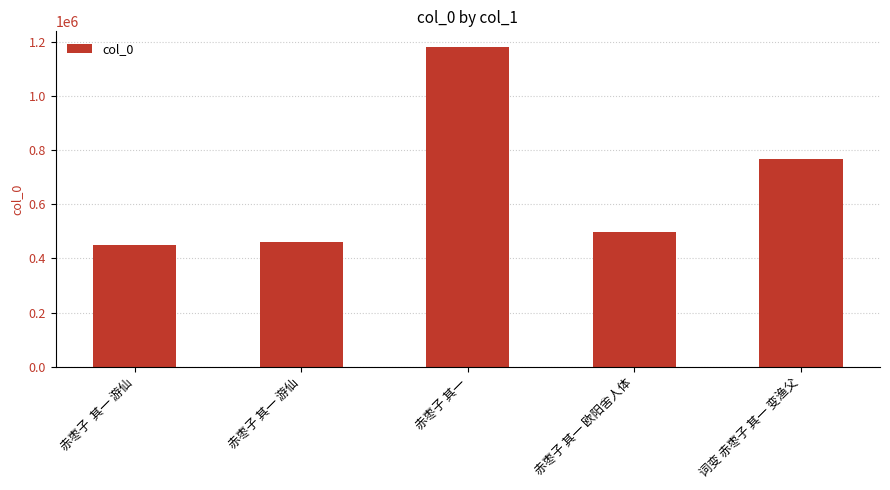

What is the greatest value displayed?

1179088